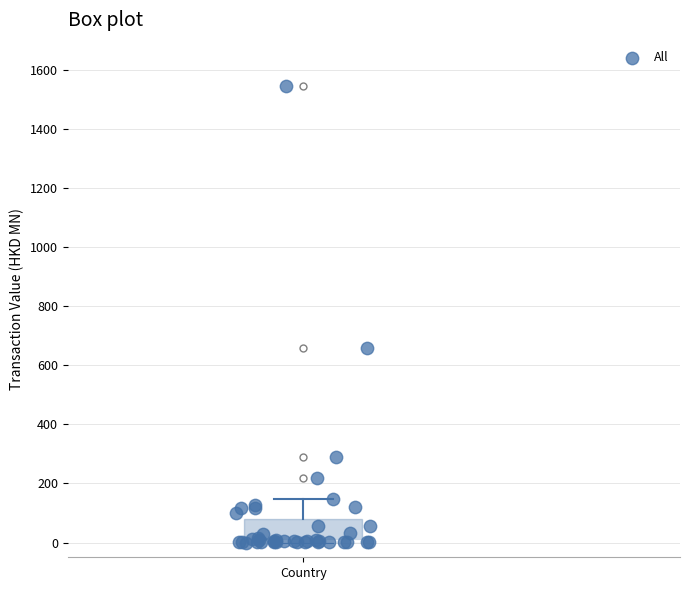

Read this box plot against the y-axis: the position of the median line, the range covered by the box, and the ends of both whiskers. The values are not printed on the chart, so give them approximately, as read against the axis.

median 0 (drawn on the box's lower edge), box 0 to 80, whiskers 0 to 140